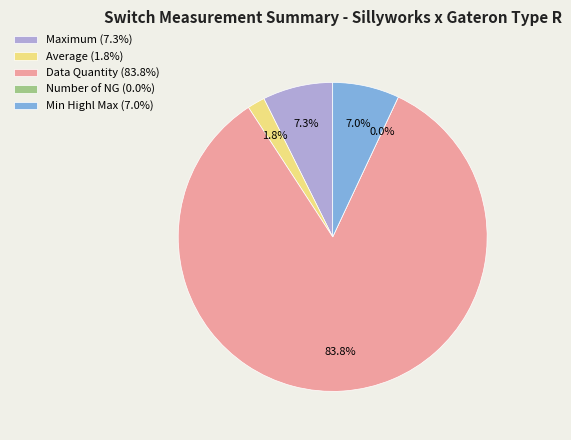

What is the total percentage of Average and Maximum?

9.2%